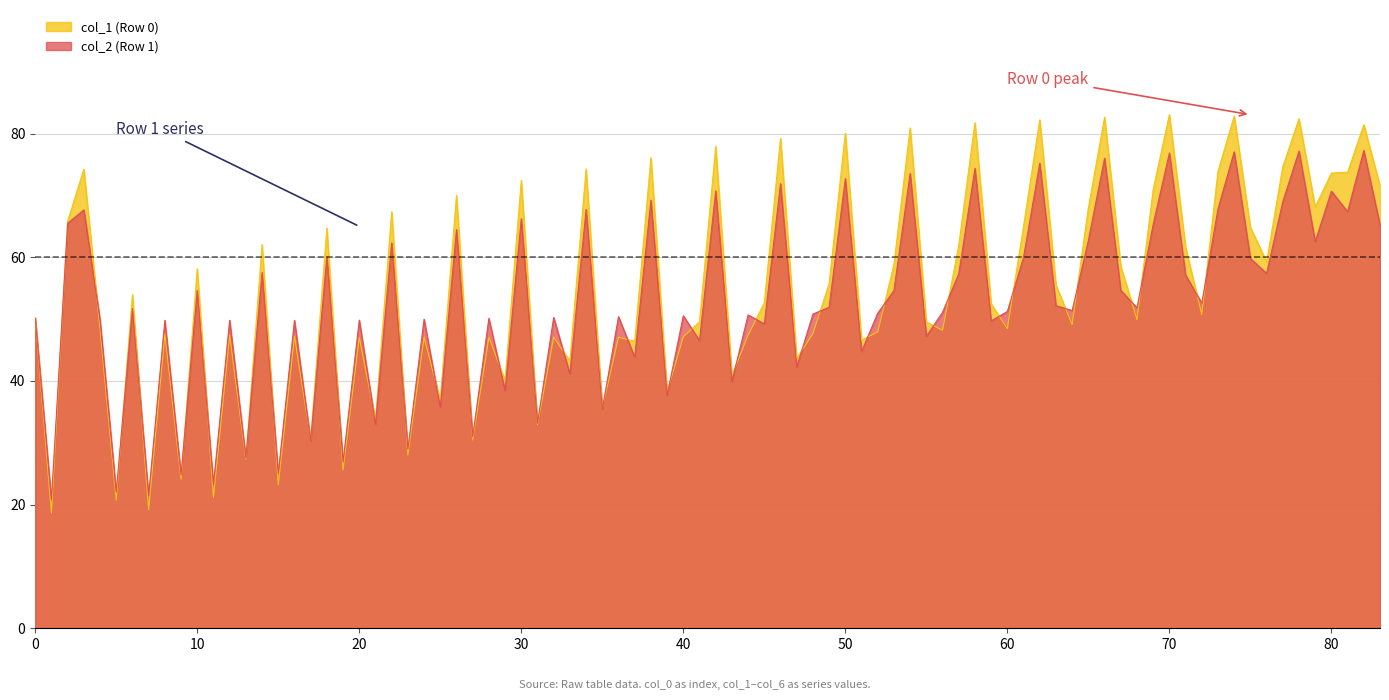

How many distinct data groups are displayed?

2